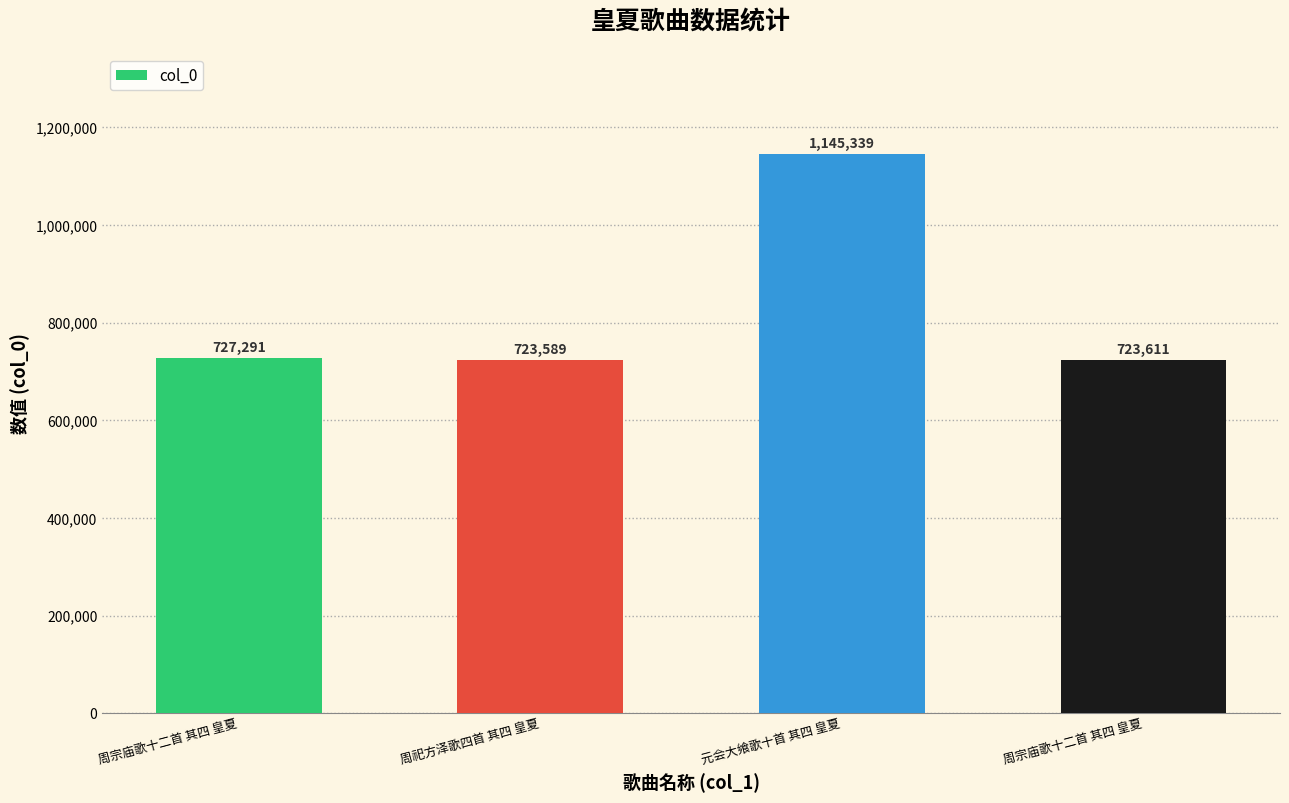

What is the sum of all values?

3319830